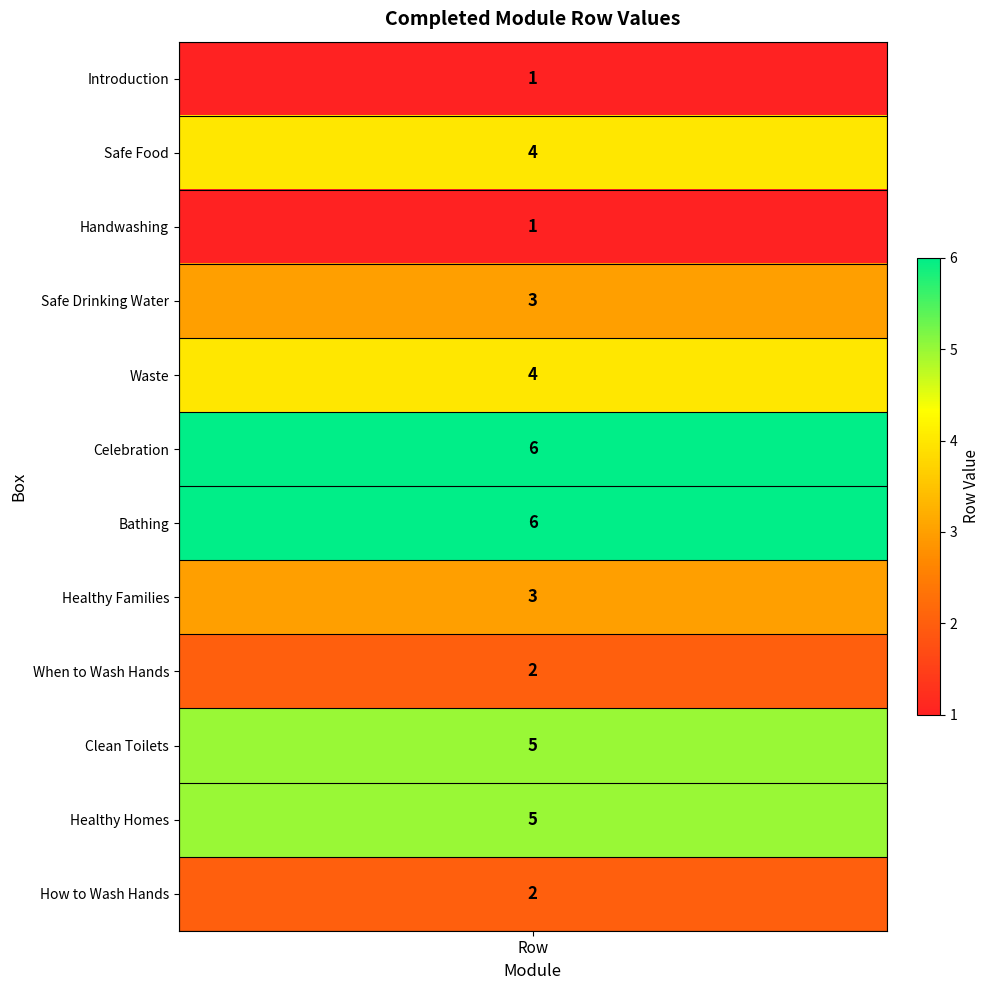

The chart shows a value of 1 at 7. True or false?

False